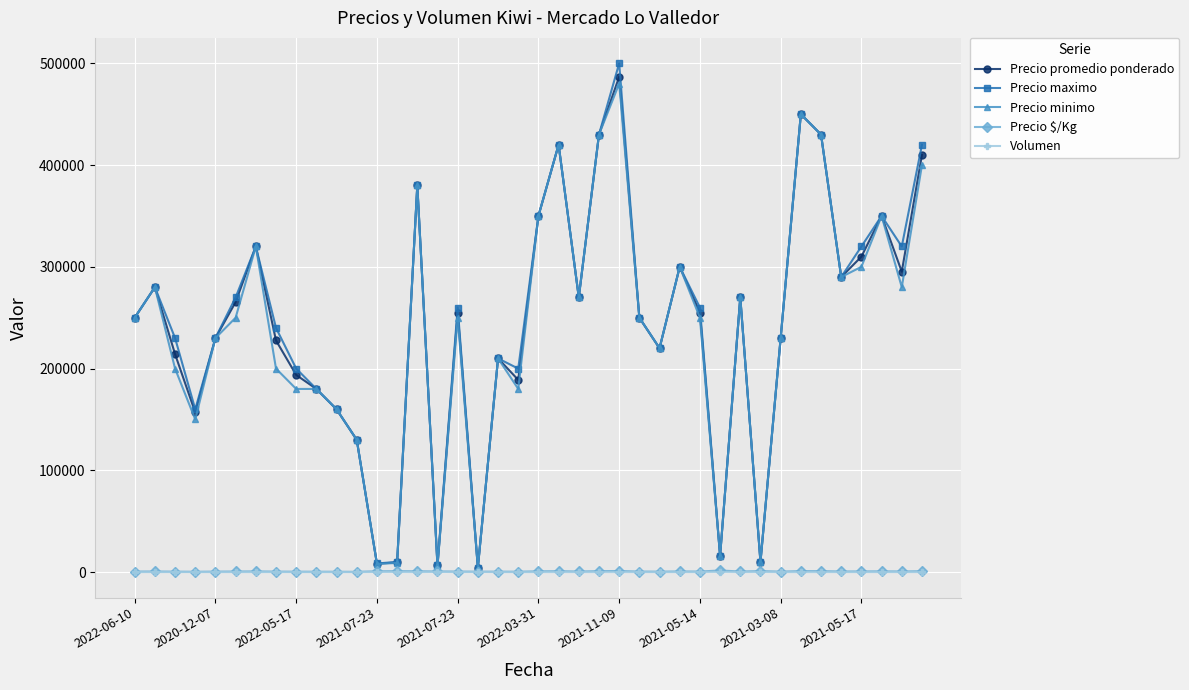

What are all the series names shown in the legend?

Precio promedio ponderado, Precio maximo, Precio minimo, Precio $/Kg, Volumen